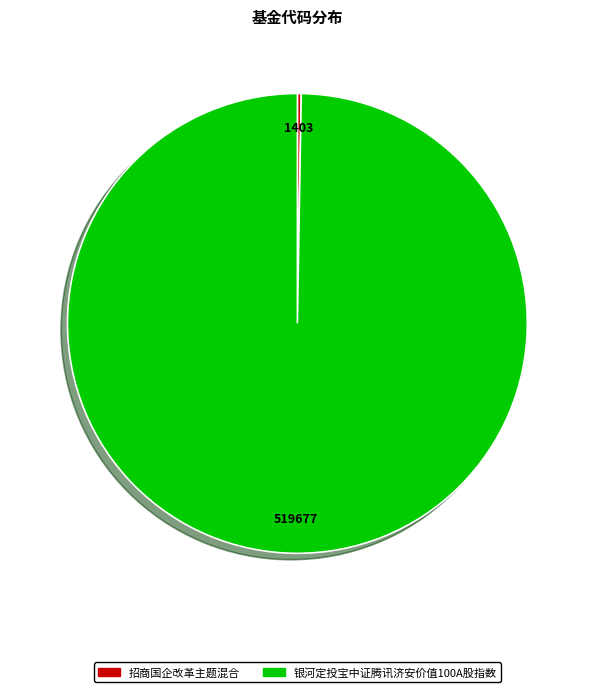

Which slice is the largest?

银河定投宝中证腾讯济安价值100A股指数